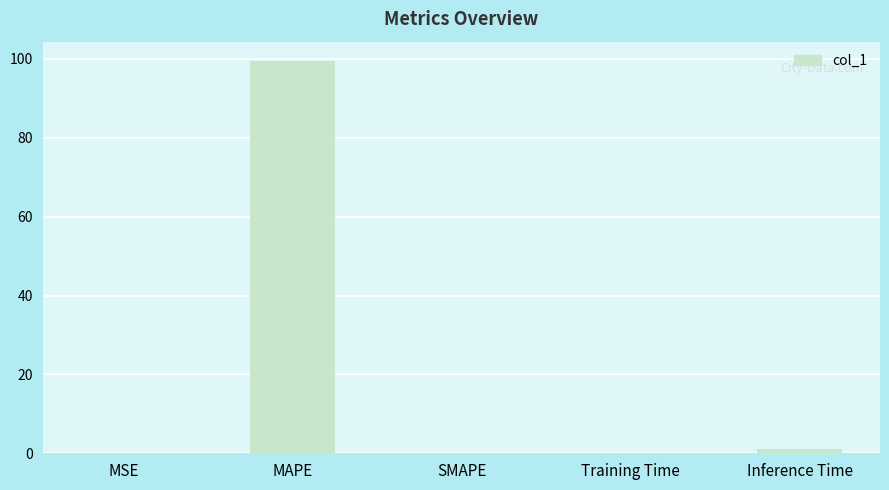

What is the average value?

20.1